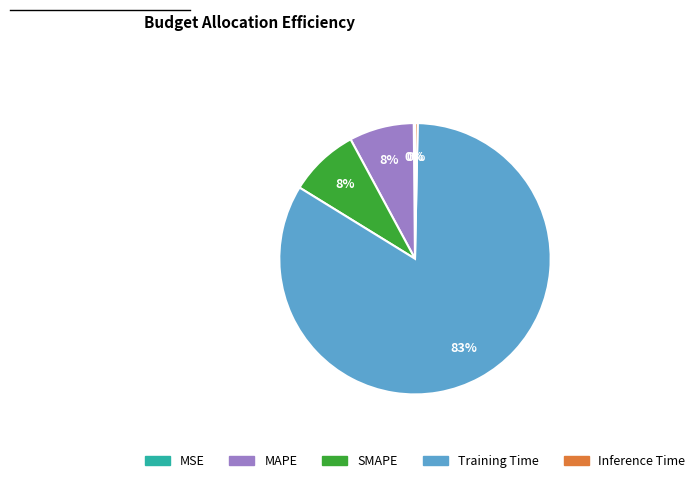

To the nearest percent, what percentage of the pie is MAPE?

8%